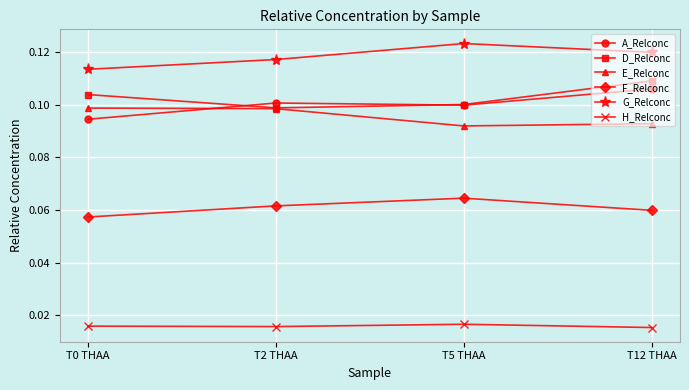

List the series in order of their peak value, highest first.

G_Relconc, D_Relconc, A_Relconc, E_Relconc, F_Relconc, H_Relconc